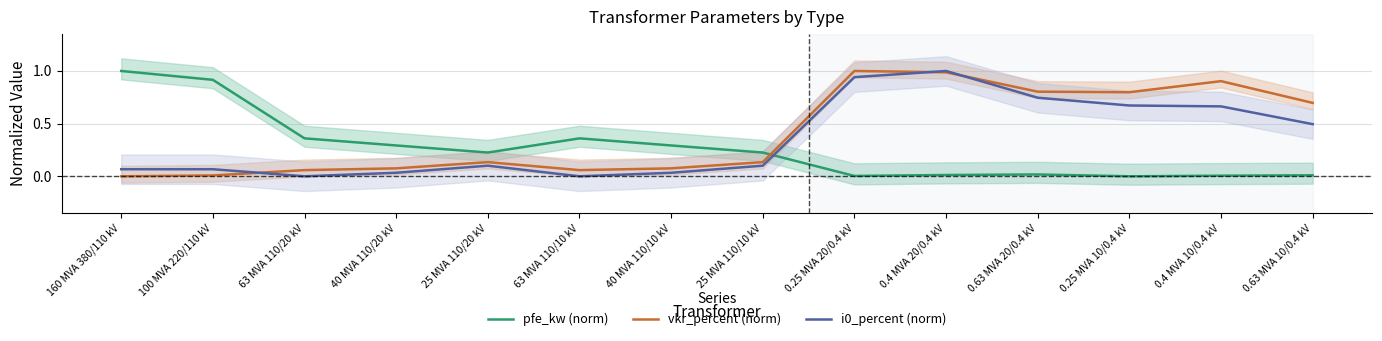

What is the total value across all series at 0.25 MVA 10/0.4 kV?

1.5